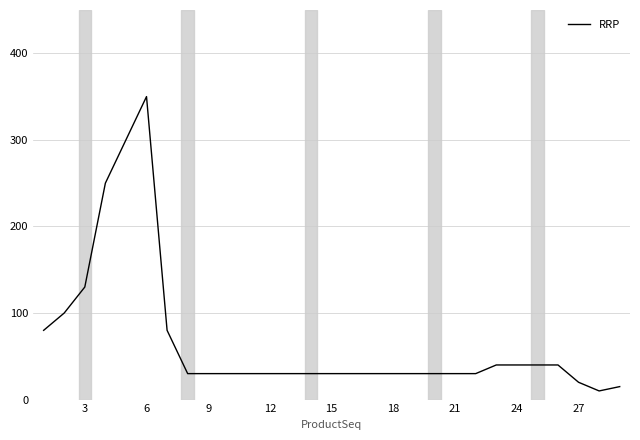

What is the smallest value displayed?

10.0